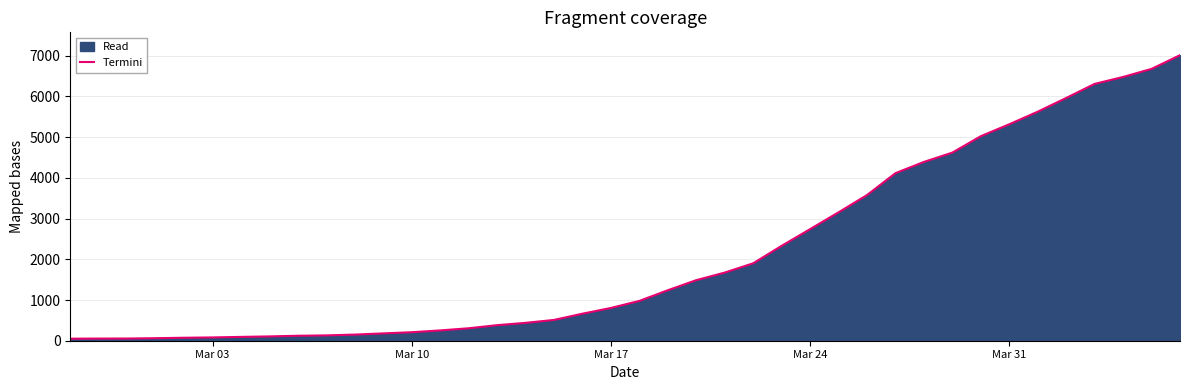

What is the average value?

2134